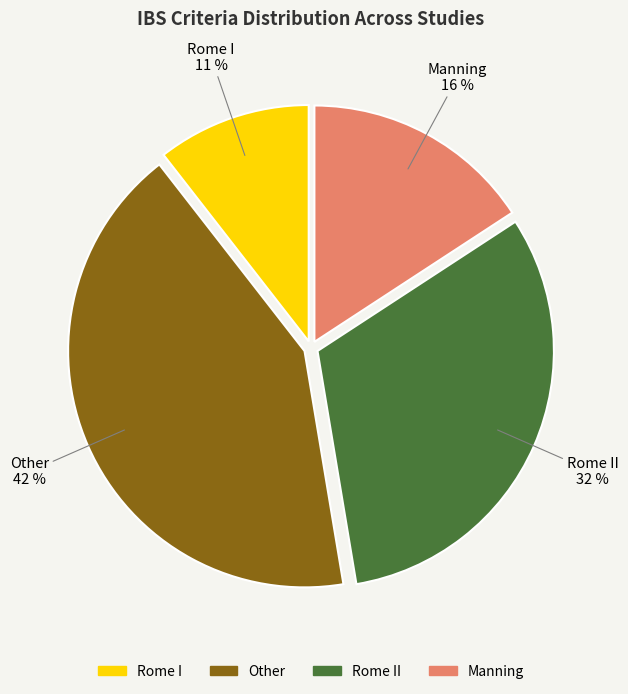

How many segments does this pie chart have?

4